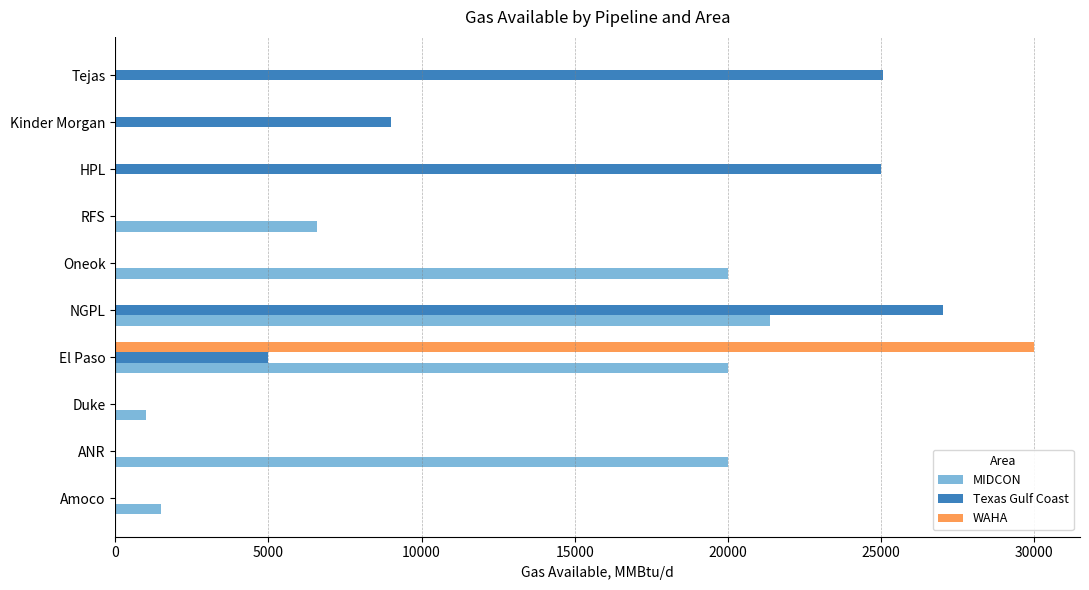

Between ANR and Kinder Morgan, which series saw the biggest shift?

MIDCON